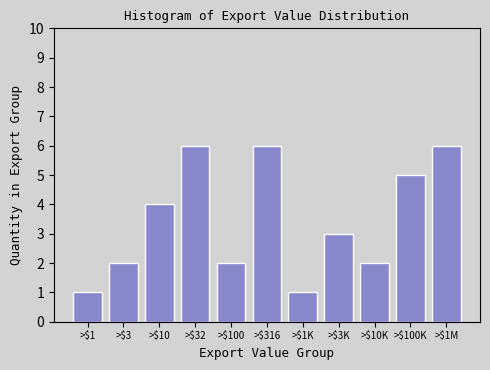

Reading left to right, list all the values displayed in this chart.

1	2	4	6	2	6	1	3	2	5	6